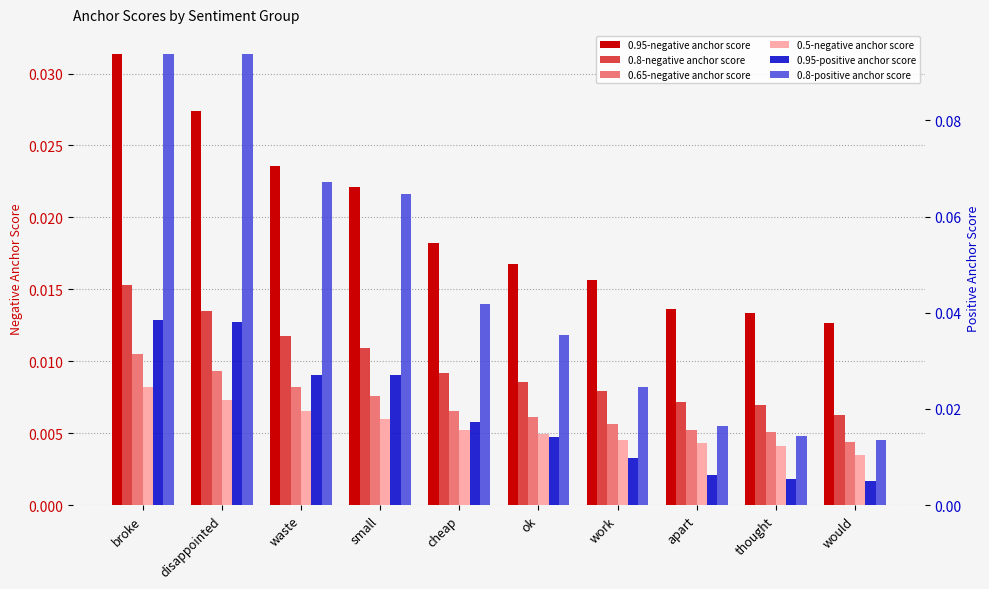

How many data points does each series have?

10